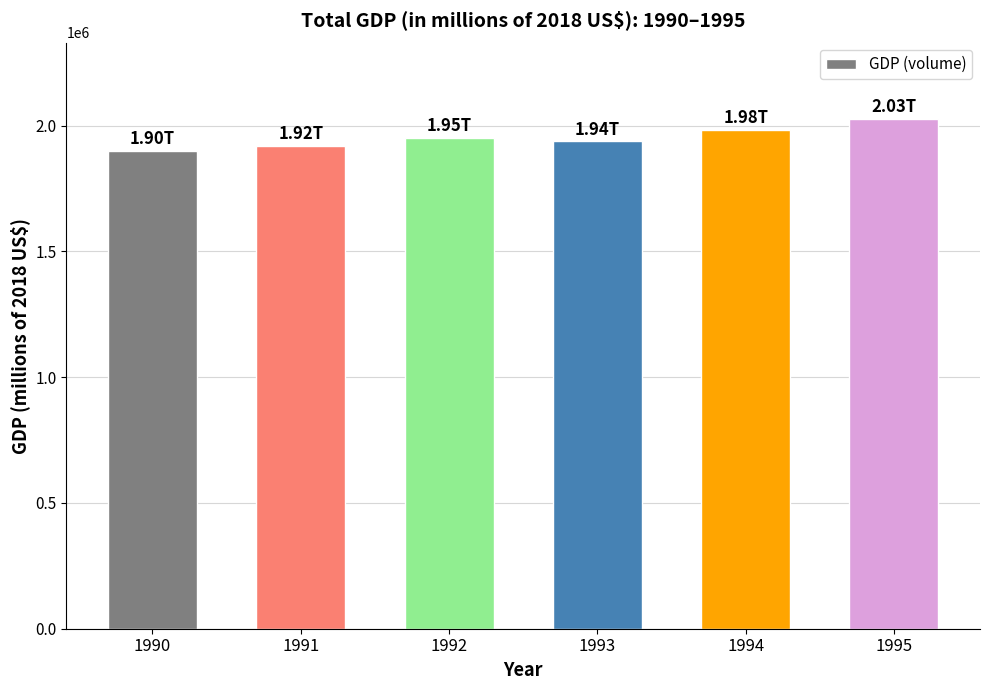

The value at 1992 is 1950908.3. True or false?

True